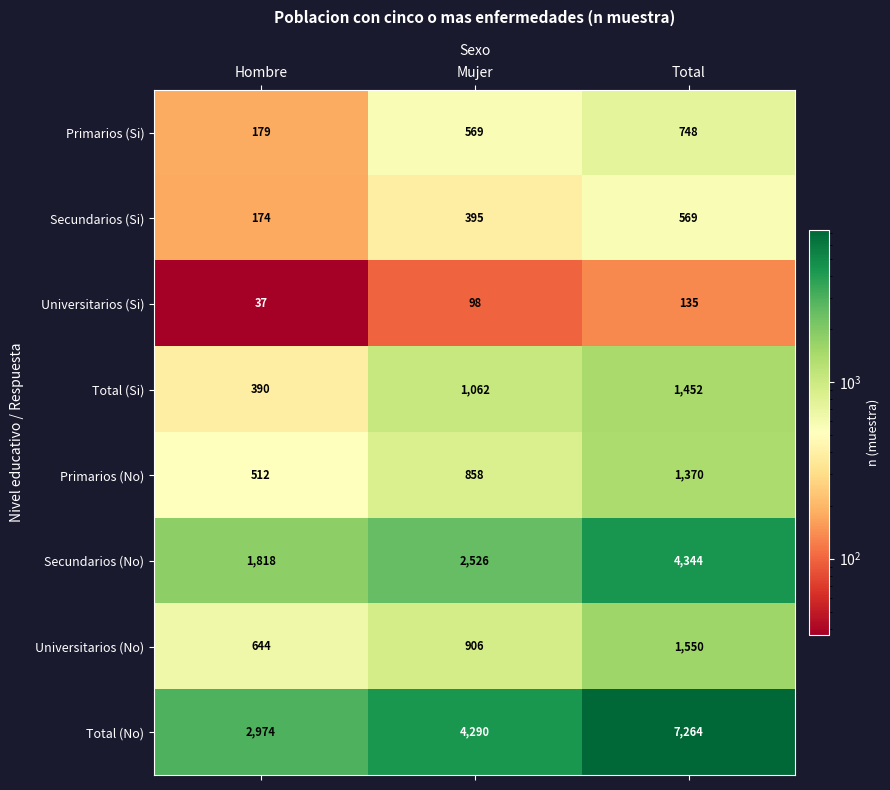

What is the difference between the second highest and minimum values in the Secundarios (Si) series?

221